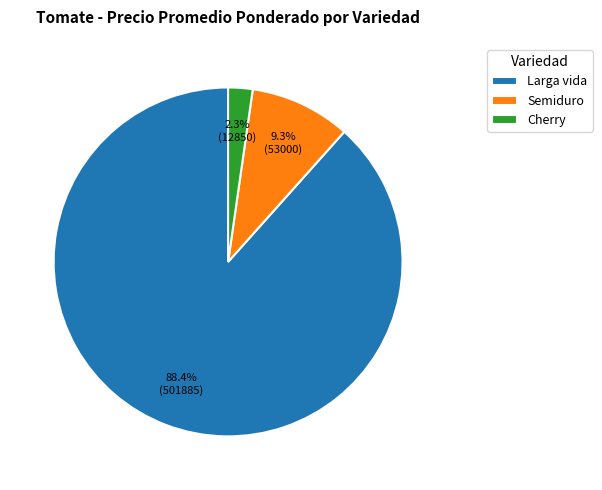

True or false: Larga vida accounts for 1% of the total.

False